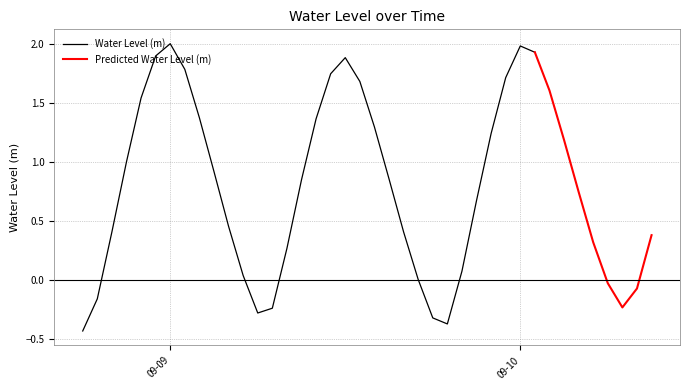

True or false: the data shows 0.1 at 2024-09-09 20:00:00.

True